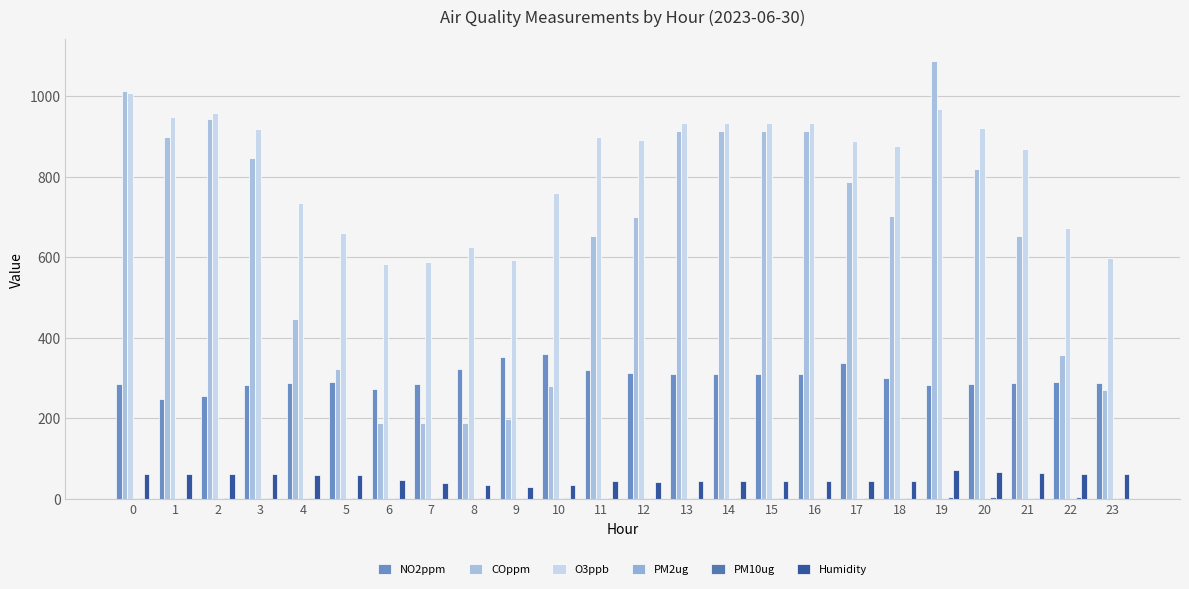

How many groups of bars are there?

24